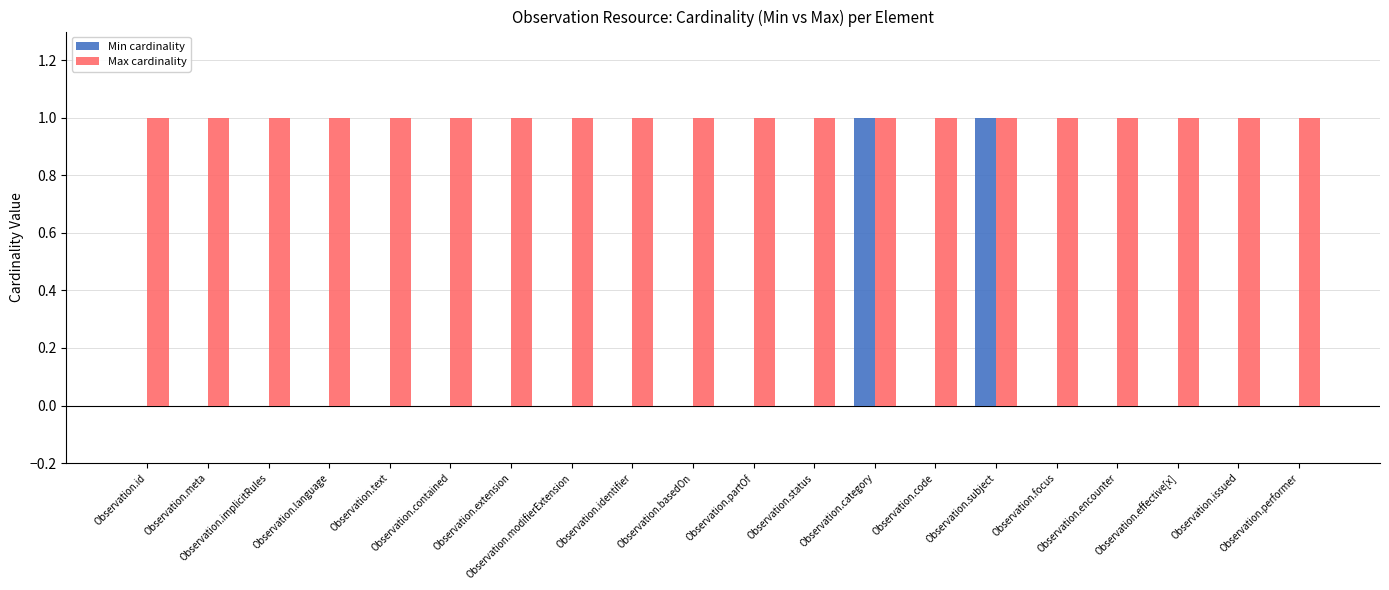

Are the bars grouped side by side (vs. stacked)?

Yes